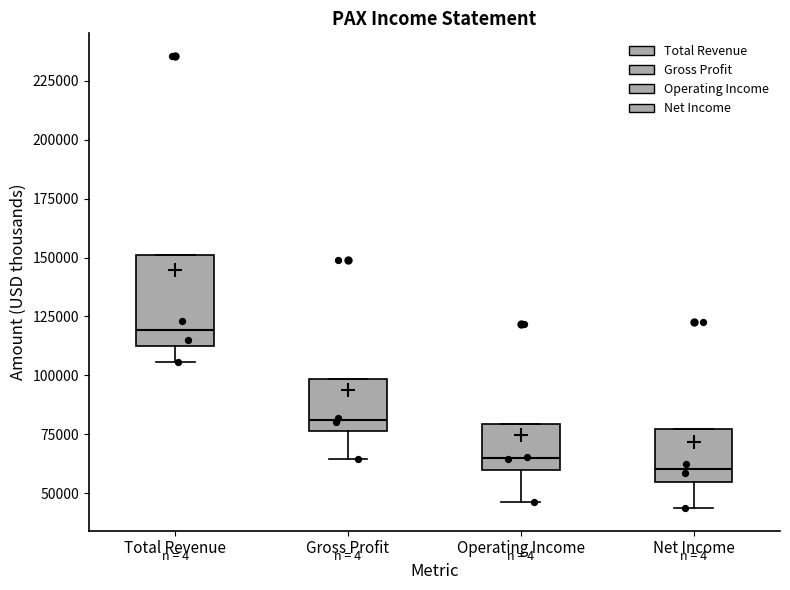

Reading left to right, transcribe this box plot: for each box, give where its median line is, the range the box spans, and where its two whiskers end, as read against the y-axis. The values are not printed on the chart, so give them approximately, as read against the axis.

Total Revenue: median 120000, box 115000 to 150000, whiskers 105000 to 150000
Gross Profit: median 80000, box 75000 to 100000, whiskers 65000 to 100000
Operating Income: median 65000, box 60000 to 80000, whiskers 45000 to 80000
Net Income: median 60000, box 55000 to 75000, whiskers 45000 to 75000